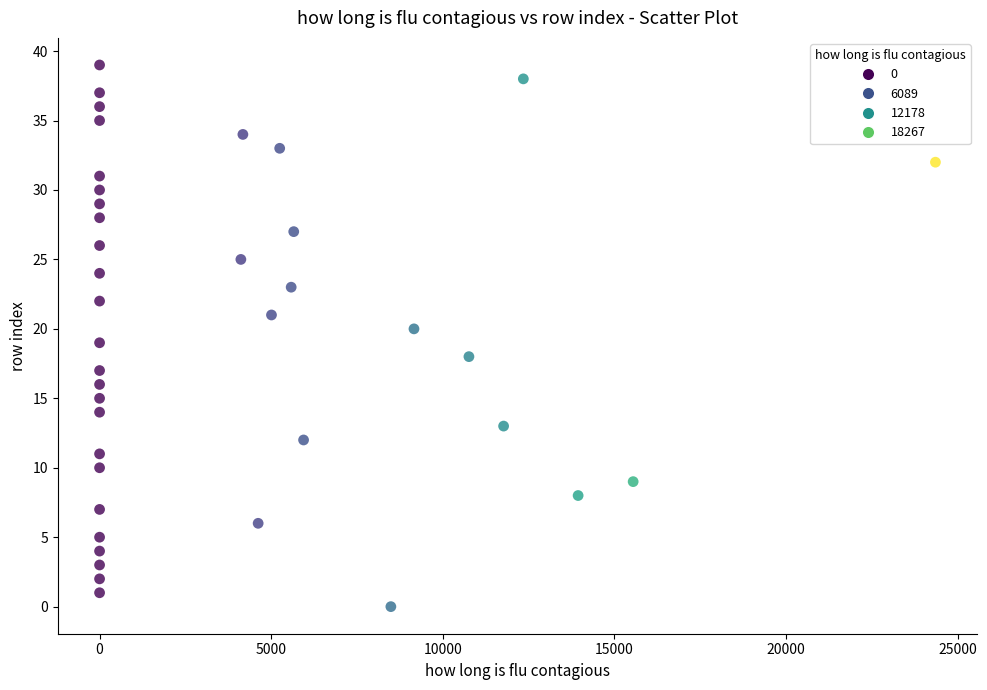

What is the range of Y values (max minus min)?

39